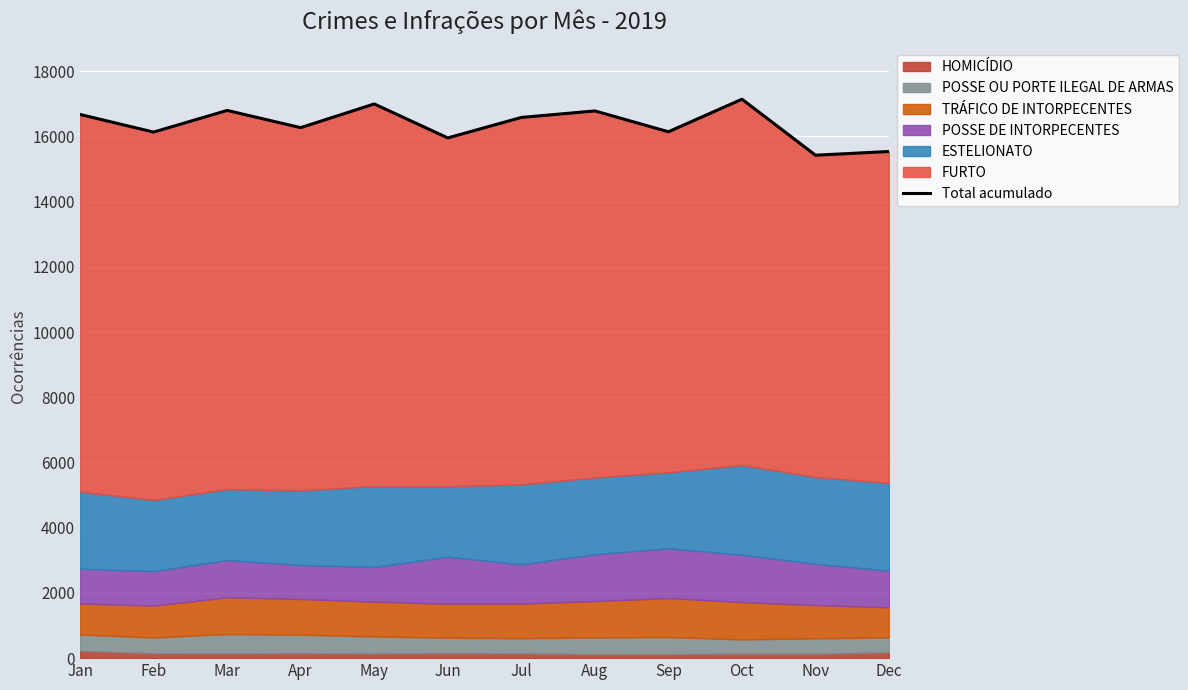

What is the approximate value at Jul?

16580